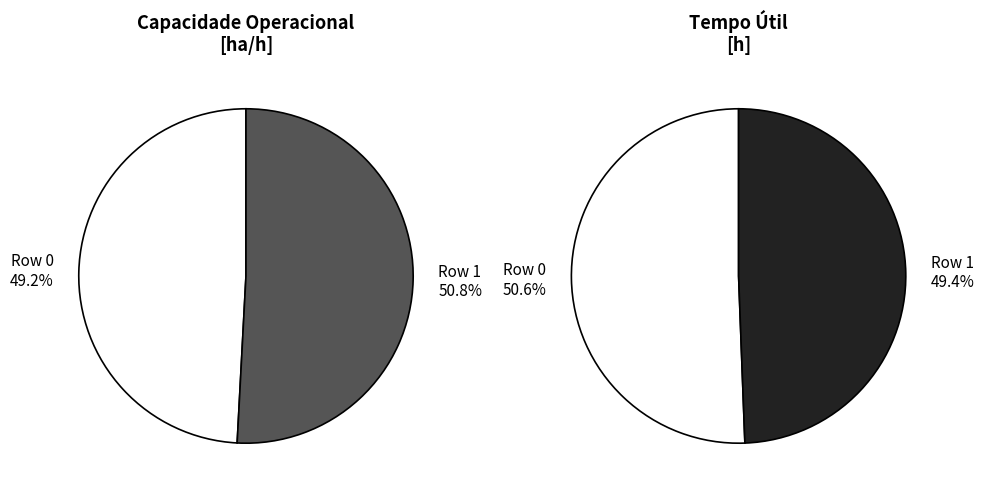

To the nearest percent, what portion does Row 0 represent?

51%